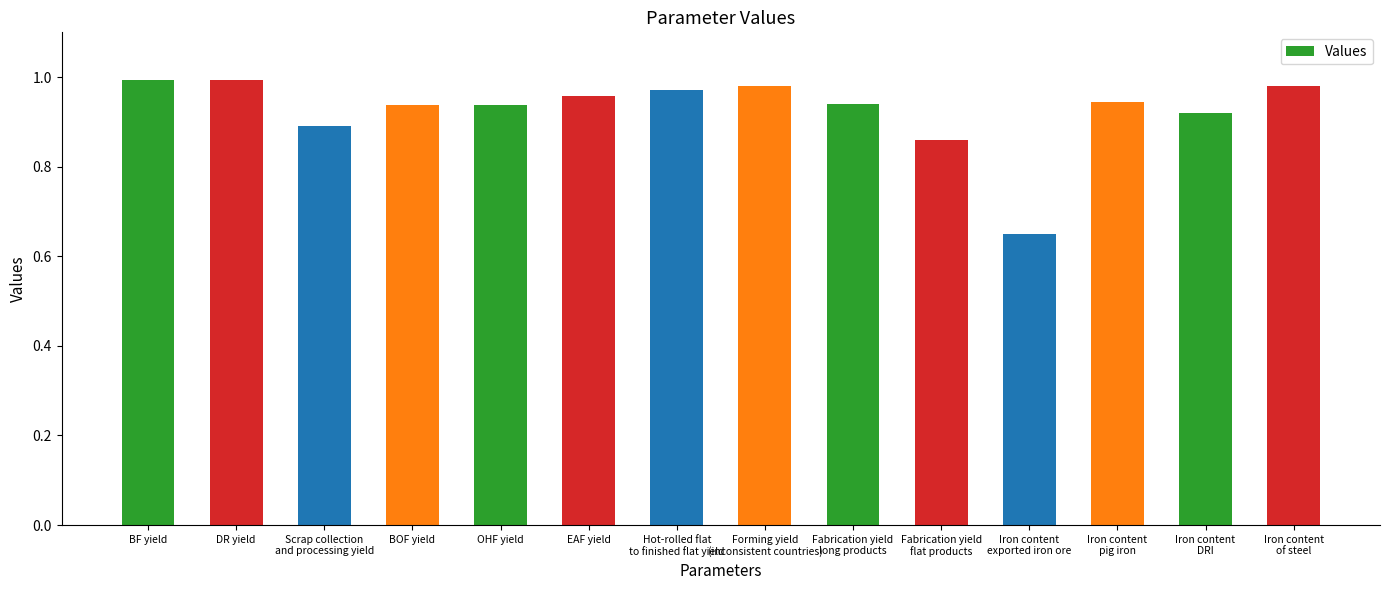

What position from the left is BF yield?

1